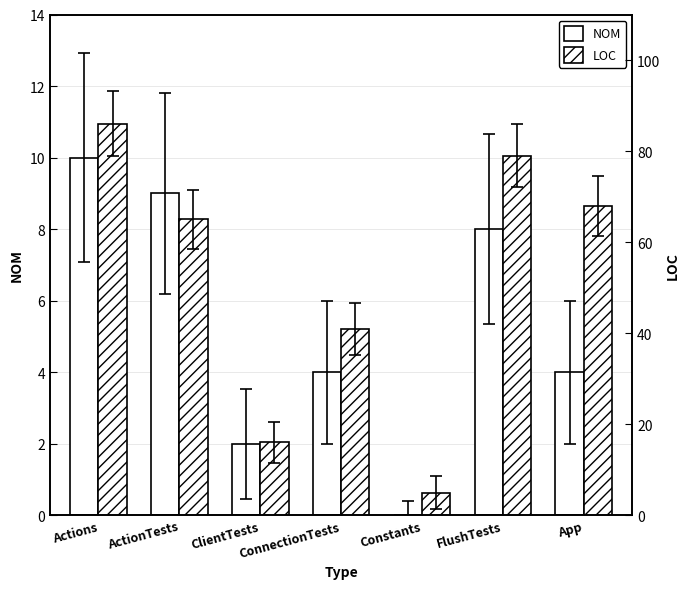

How many values in the NOM series are below 4?

2